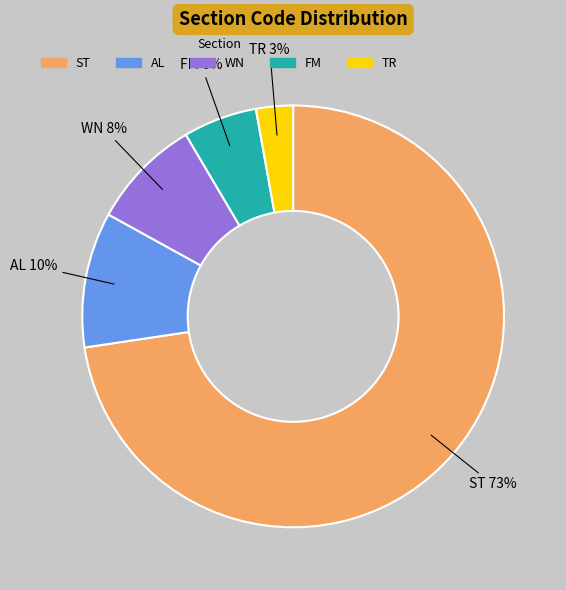

True or false: AL accounts for 10% of the total.

True